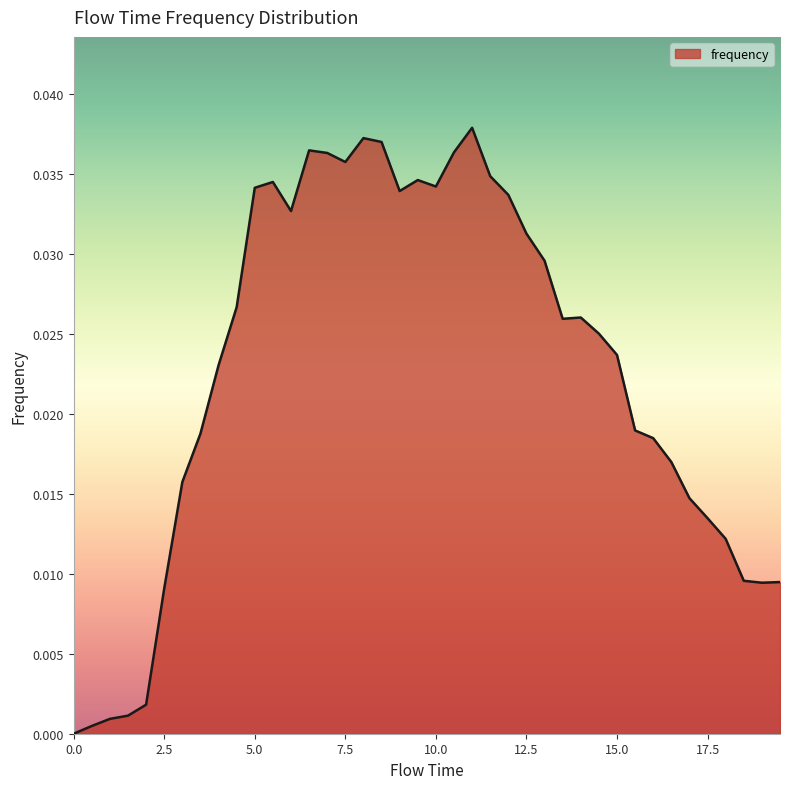

Does the chart have visible grid lines?

No